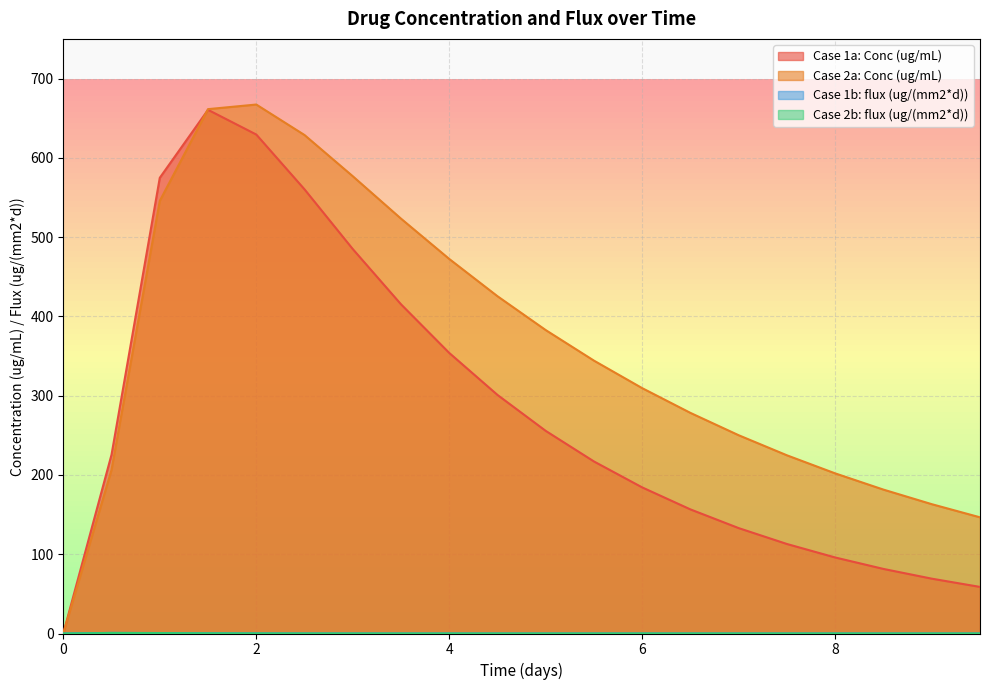

At 9.5, list the series in order from smallest to largest.

Case 1b: flux (ug/(mm2*d)), Case 2b: flux (ug/(mm2*d)), Case 1a: Conc (ug/mL), Case 2a: Conc (ug/mL)